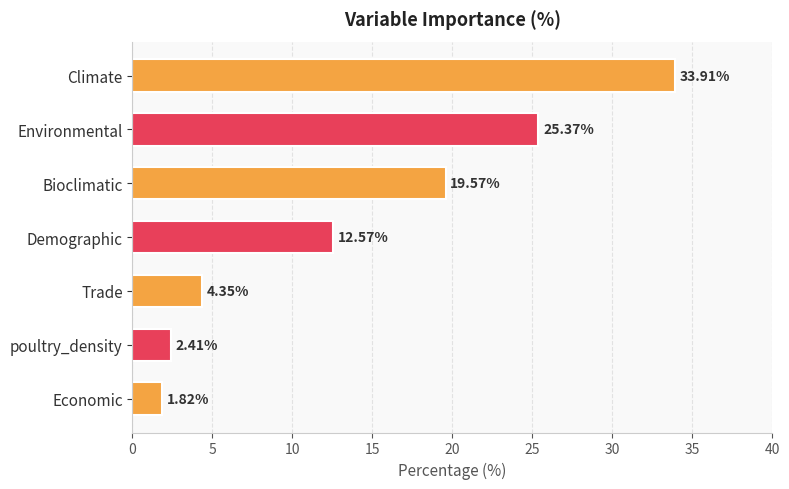

What is the sum of all values?

100.0